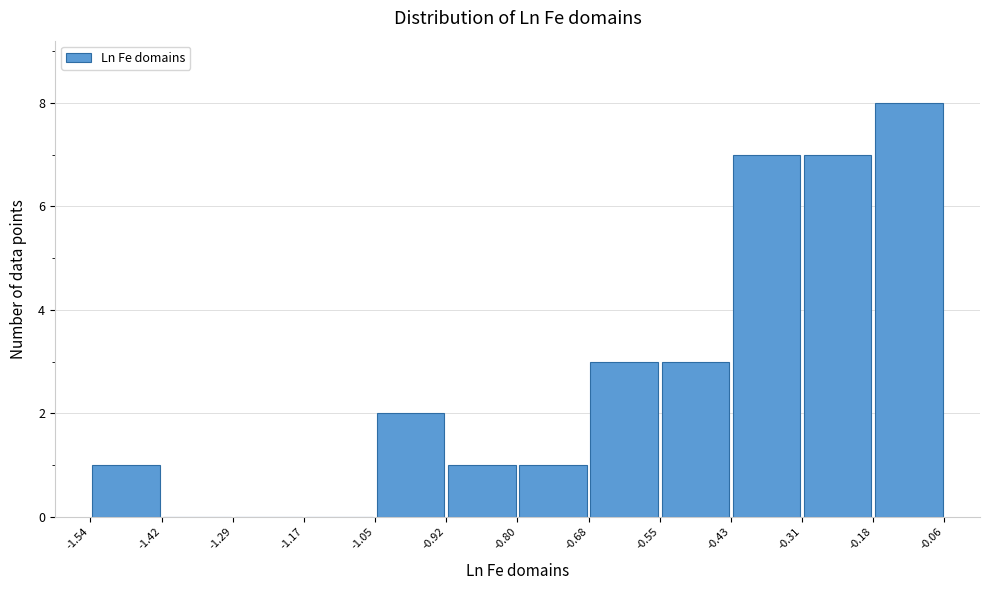

What is the height of the bar covering -1.05 to -0.92 on the x-axis? The values are not printed on the chart, so give them approximately, as read against the axis.

2